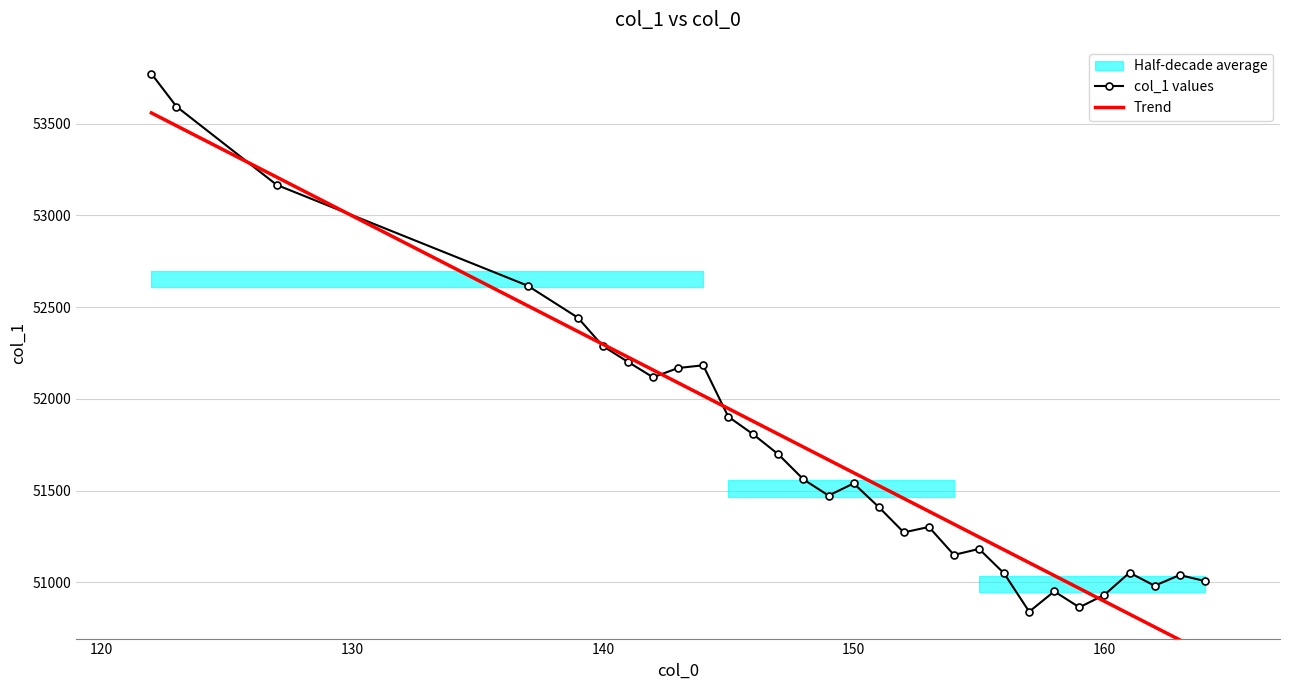

True or false: col_1 values has more than 2 points higher than both neighbors.

True